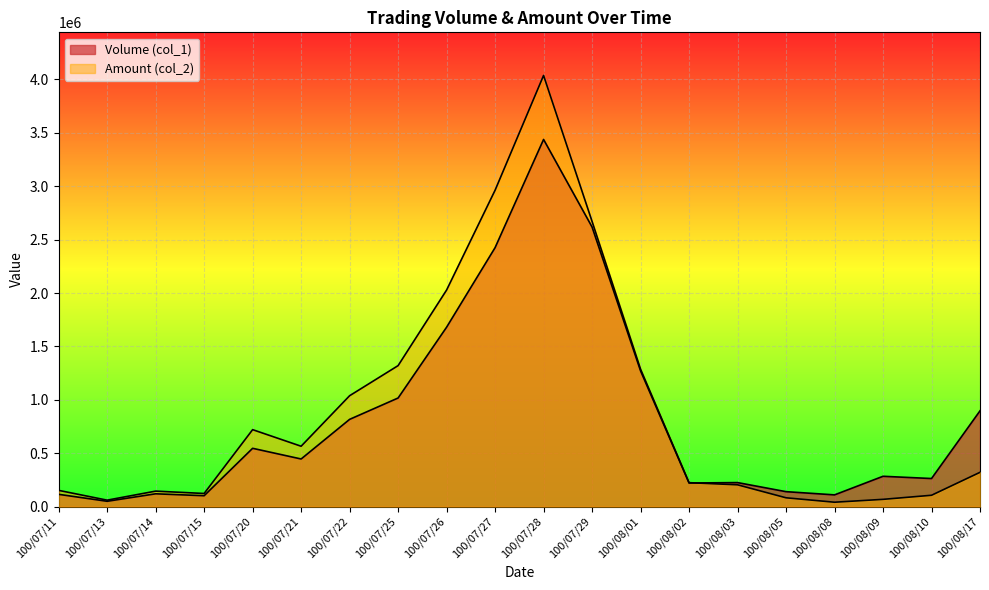

Which category has the lowest value across all series?

100/08/08